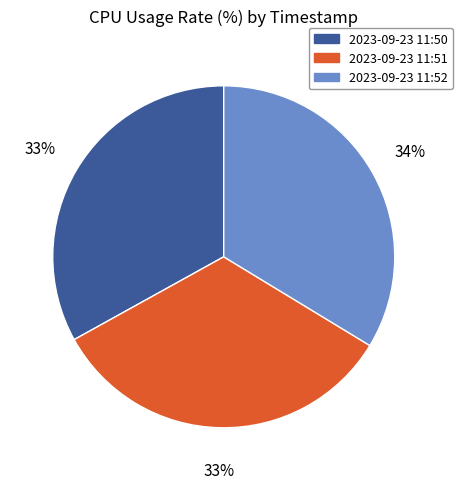

To the nearest percent, what portion does 2023-09-23 11:52 represent?

34%